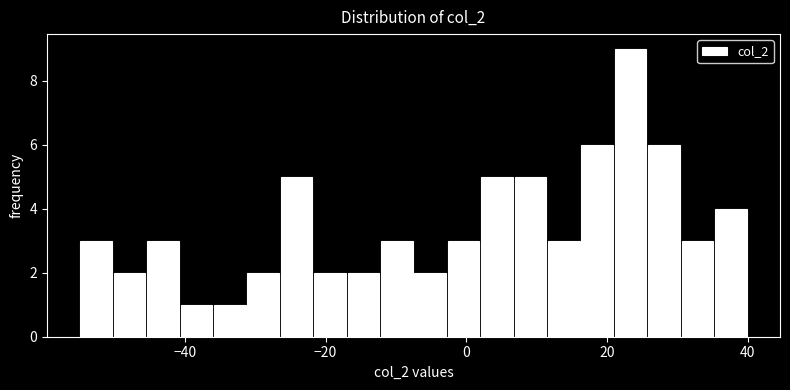

Read against the x-axis, roughly where is the centre of the tallest bar?

24